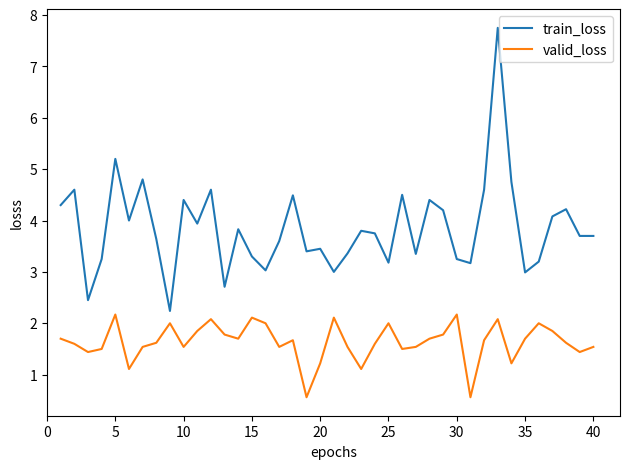

List the series in order of their peak value, lowest first.

valid_loss, train_loss